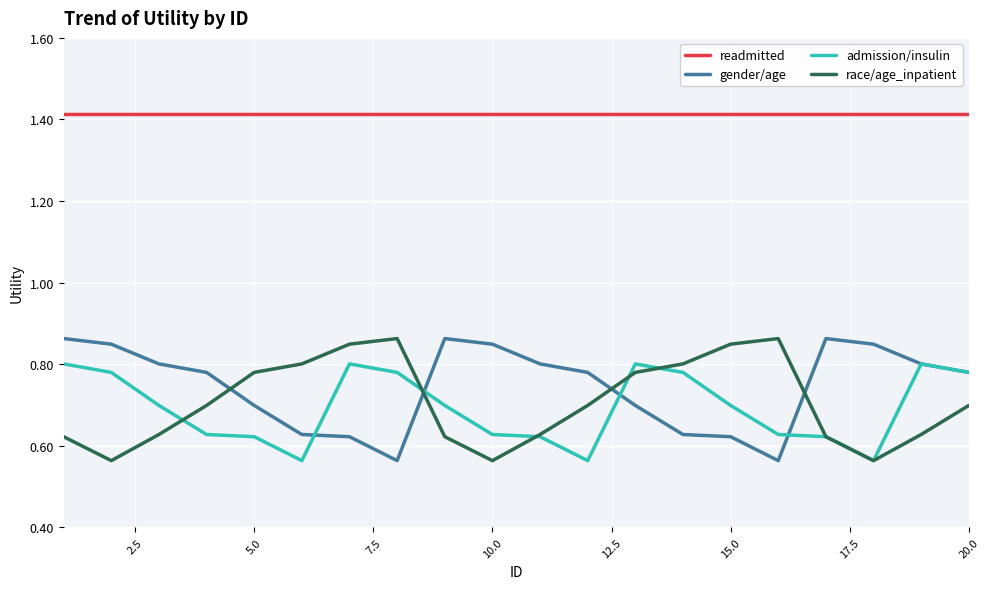

What are all the series names shown in the legend?

readmitted, gender/age, admission/insulin, race/age_inpatient